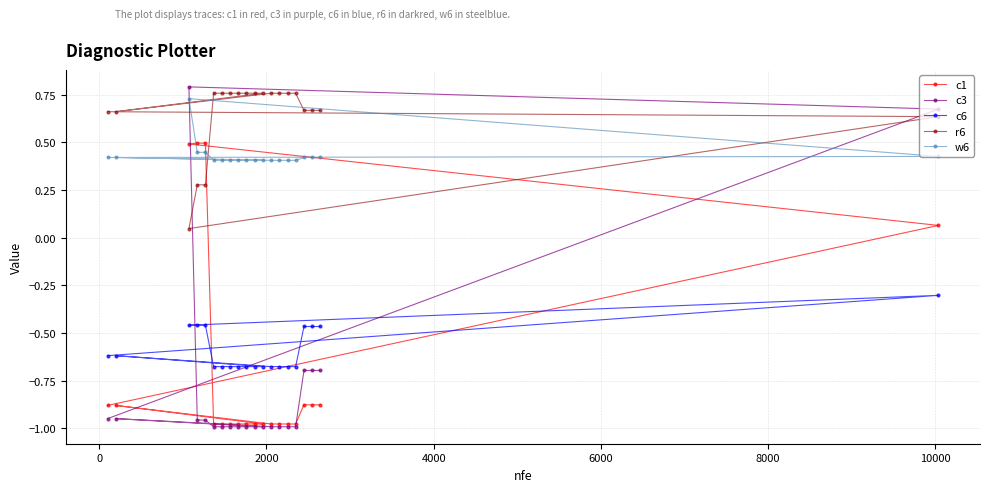

True or false: w6 and c6 cross at least once.

False